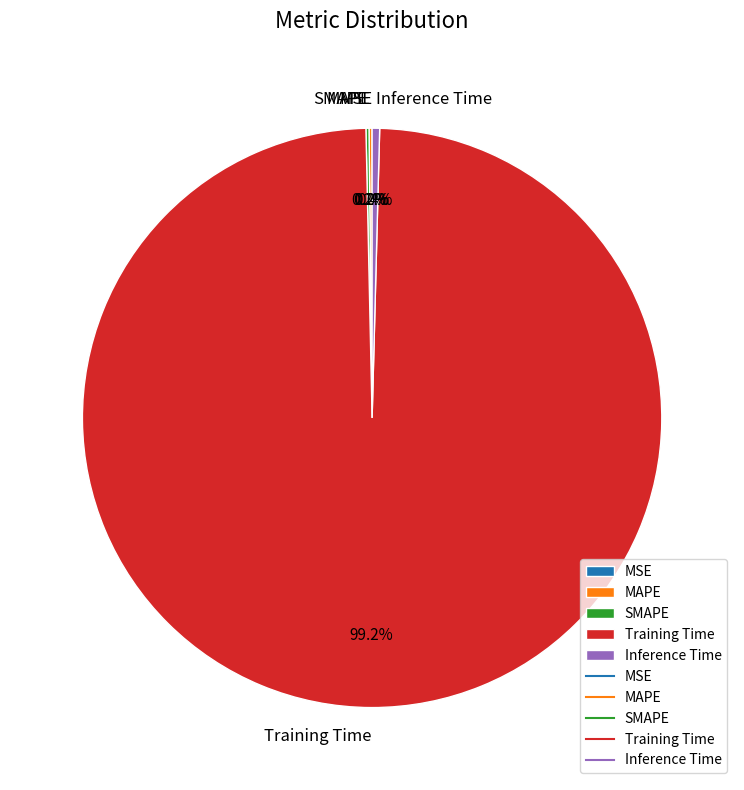

Between Training Time and Inference Time, which is larger?

Training Time